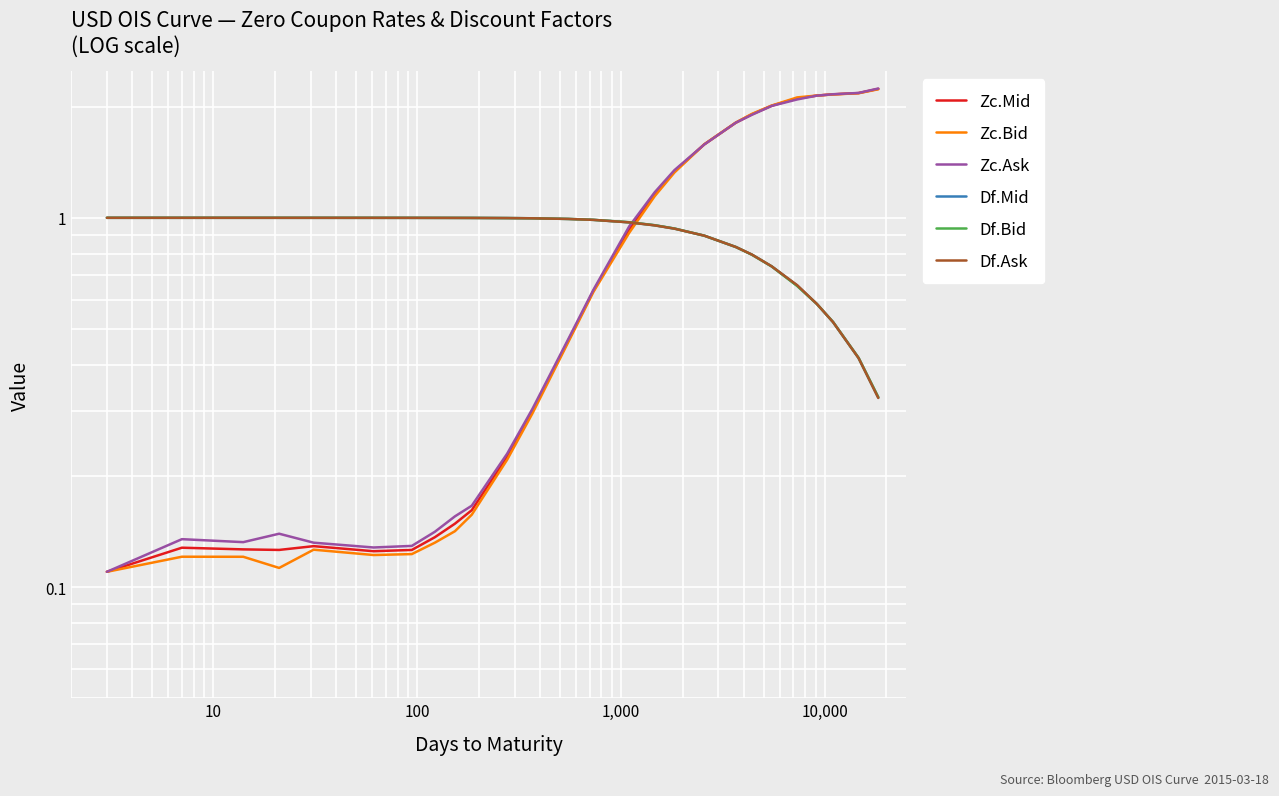

The value of Df.Bid at 16 is 0.4. True or false?

False